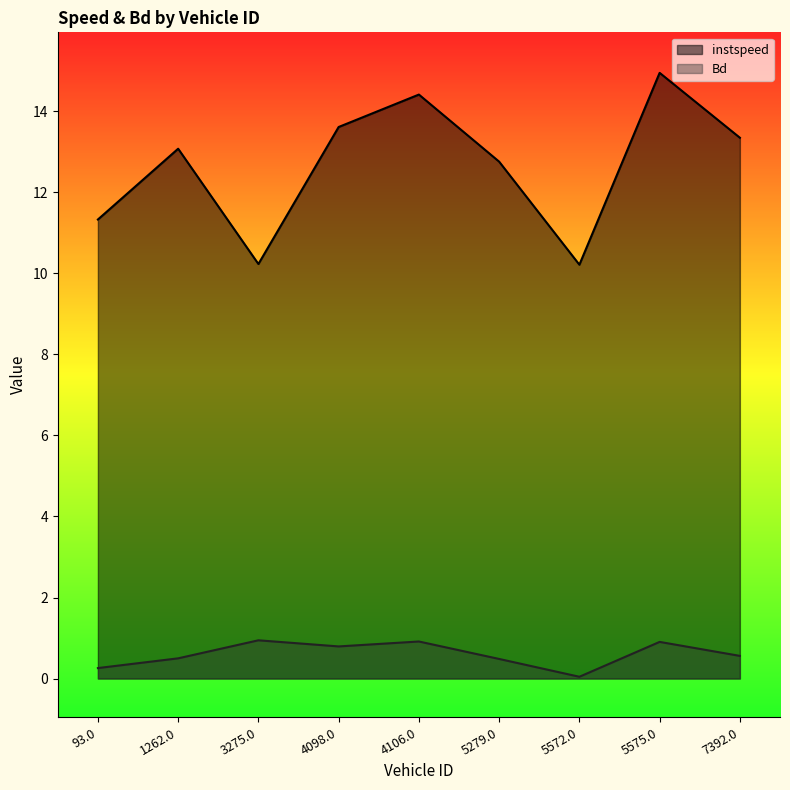

At which label does Bd reach its peak?

3275.0